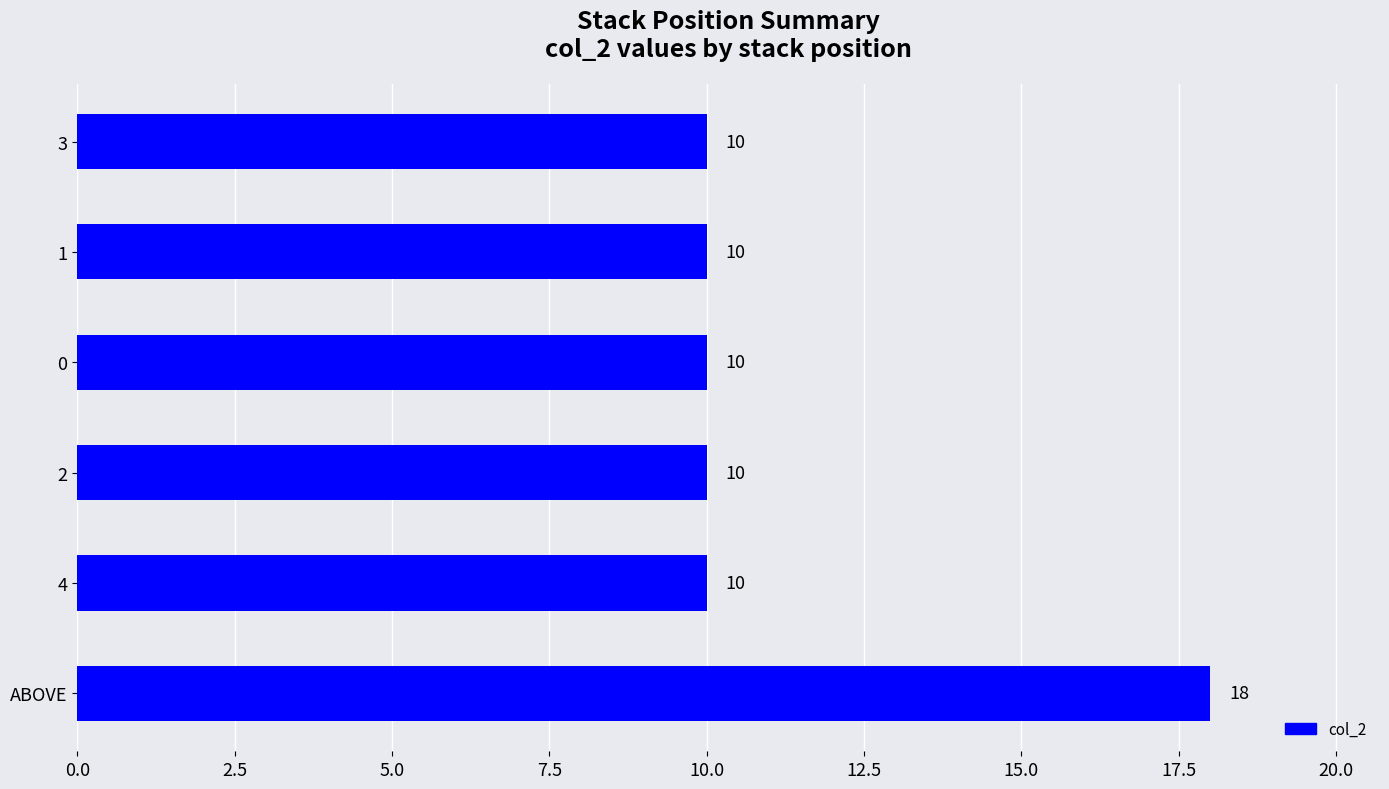

True or false: the data shows 4 at 0.

False